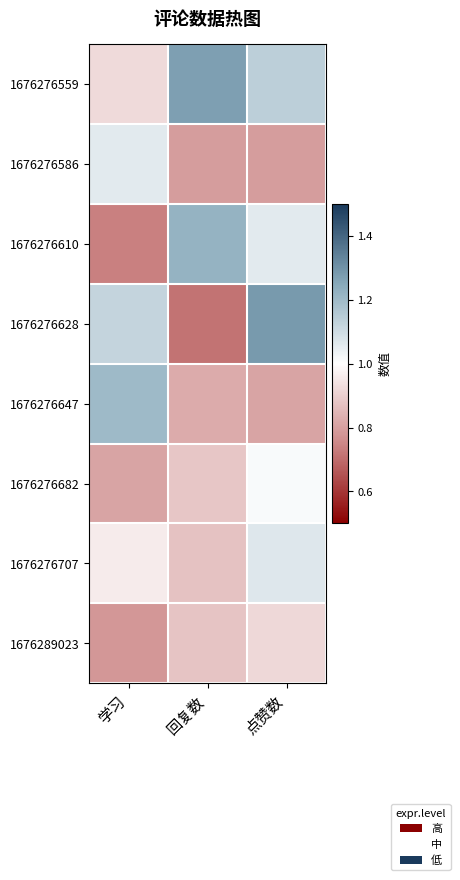

At how many categories does at least one series exceed 1?

3